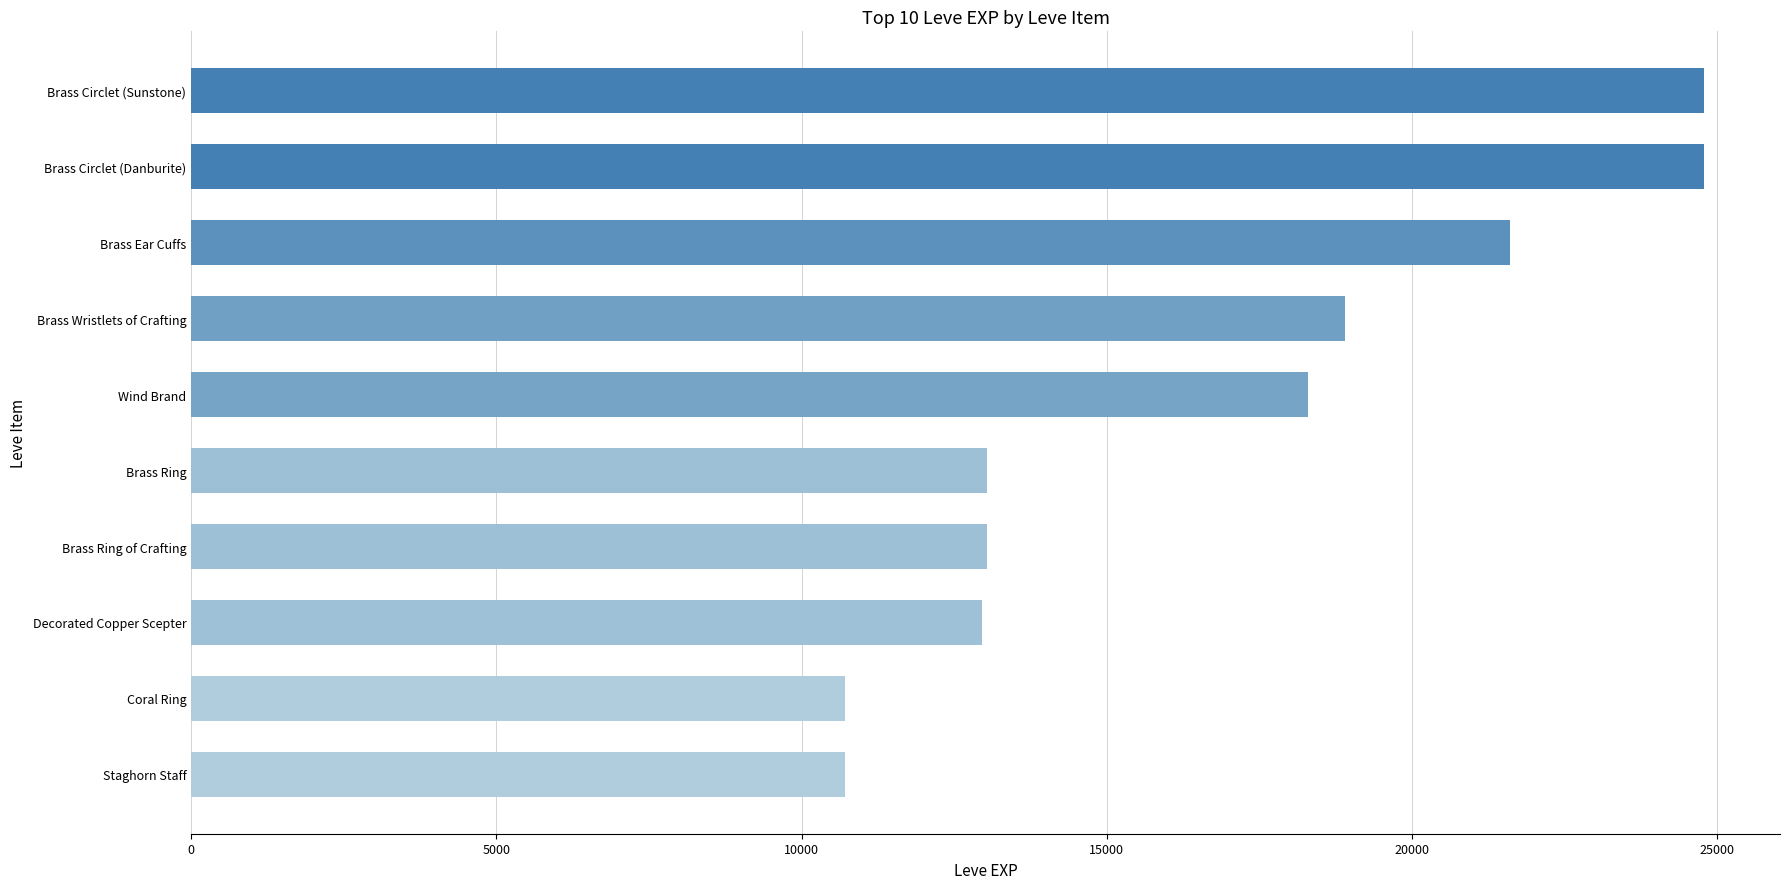

Approximately how many times larger is the value at Brass Ring of Crafting compared to Brass Ear Cuffs?

0.6